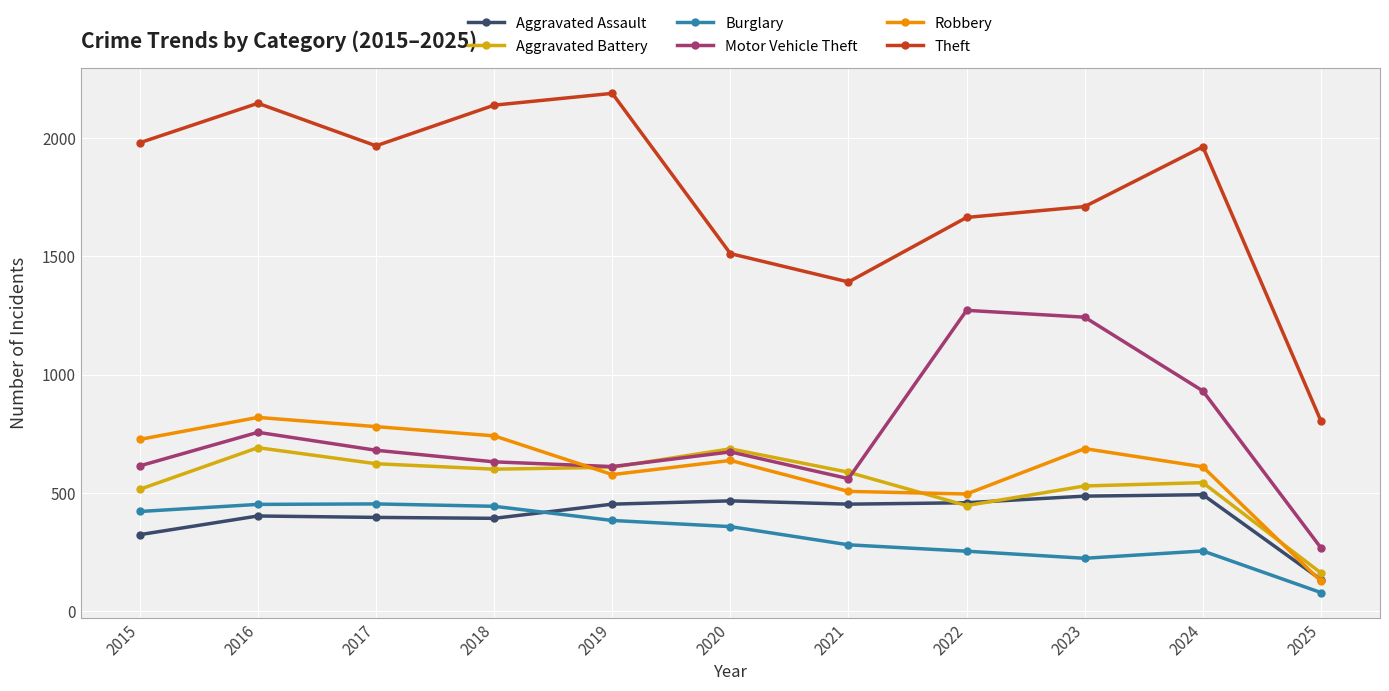

True or false: Theft has more than 1 interior local peaks.

True